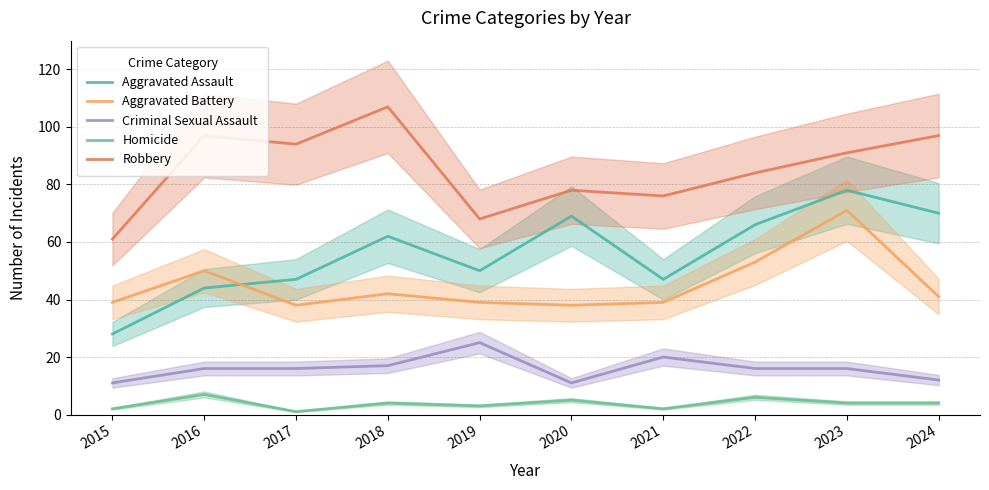

Reading right to left, what are all the values shown in this chart?

Aggravated Assault: 70	78	66	47	69	50	62	47	44	28
Aggravated Battery: 41	71	53	39	38	39	42	38	50	39
Criminal Sexual Assault: 12	16	16	20	11	25	17	16	16	11
Homicide: 4	4	6	2	5	3	4	1	7	2
Robbery: 97	91	84	76	78	68	107	94	97	61